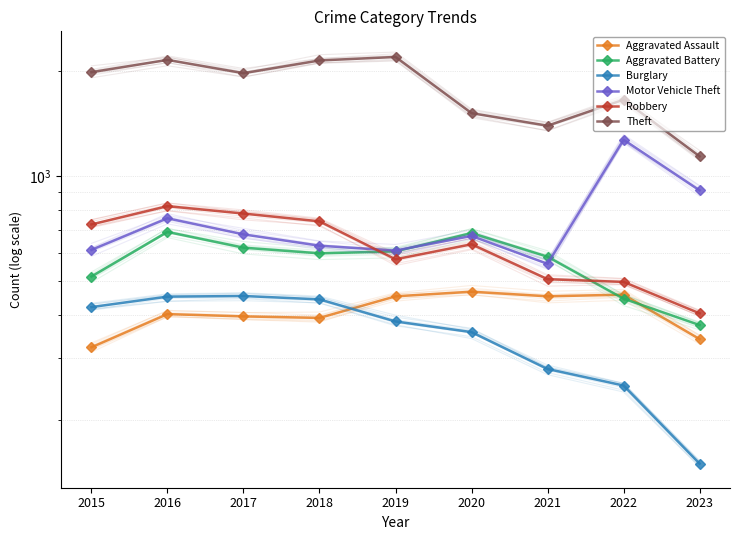

How many interior local valleys does the Robbery series have?

1